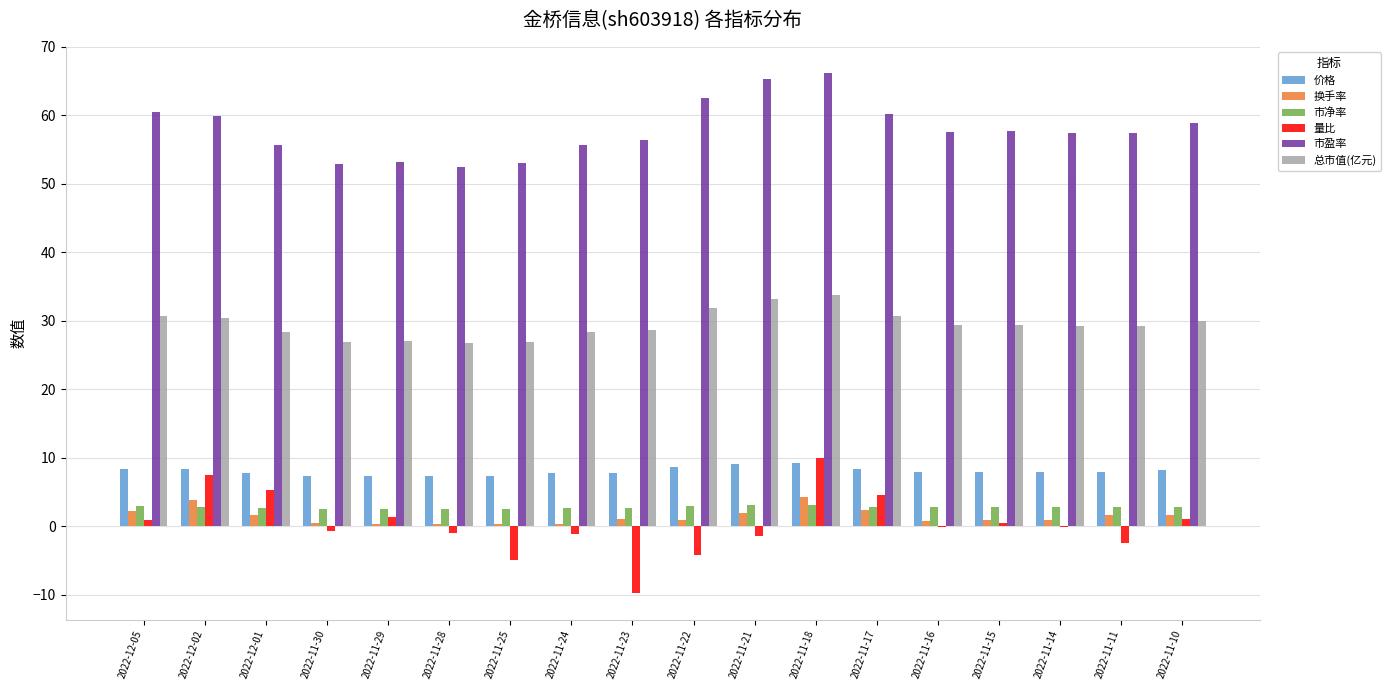

The 价格 series shows 1.9 at 2022-11-11. True or false?

False